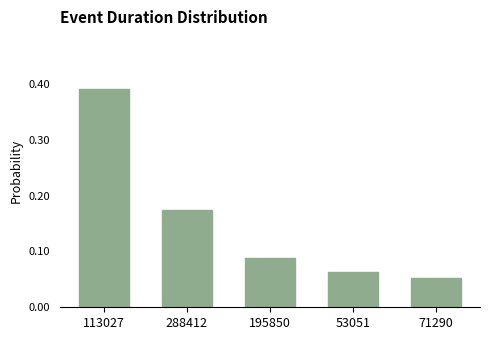

Rank the categories by value from highest to lowest.

113027, 288412, 195850, 53051, 71290